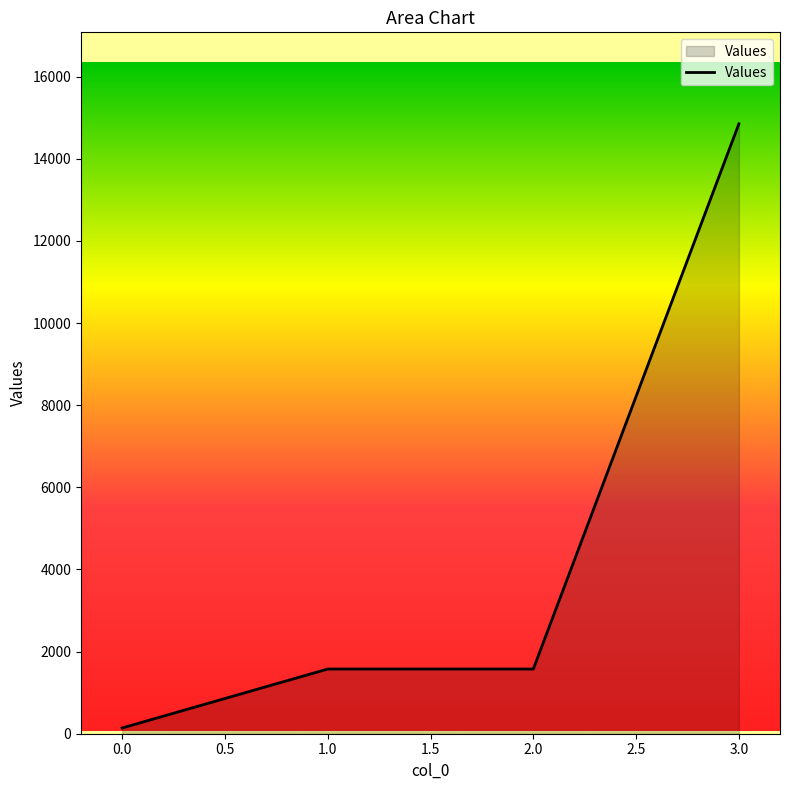

The value at 2.0 is 379. True or false?

False